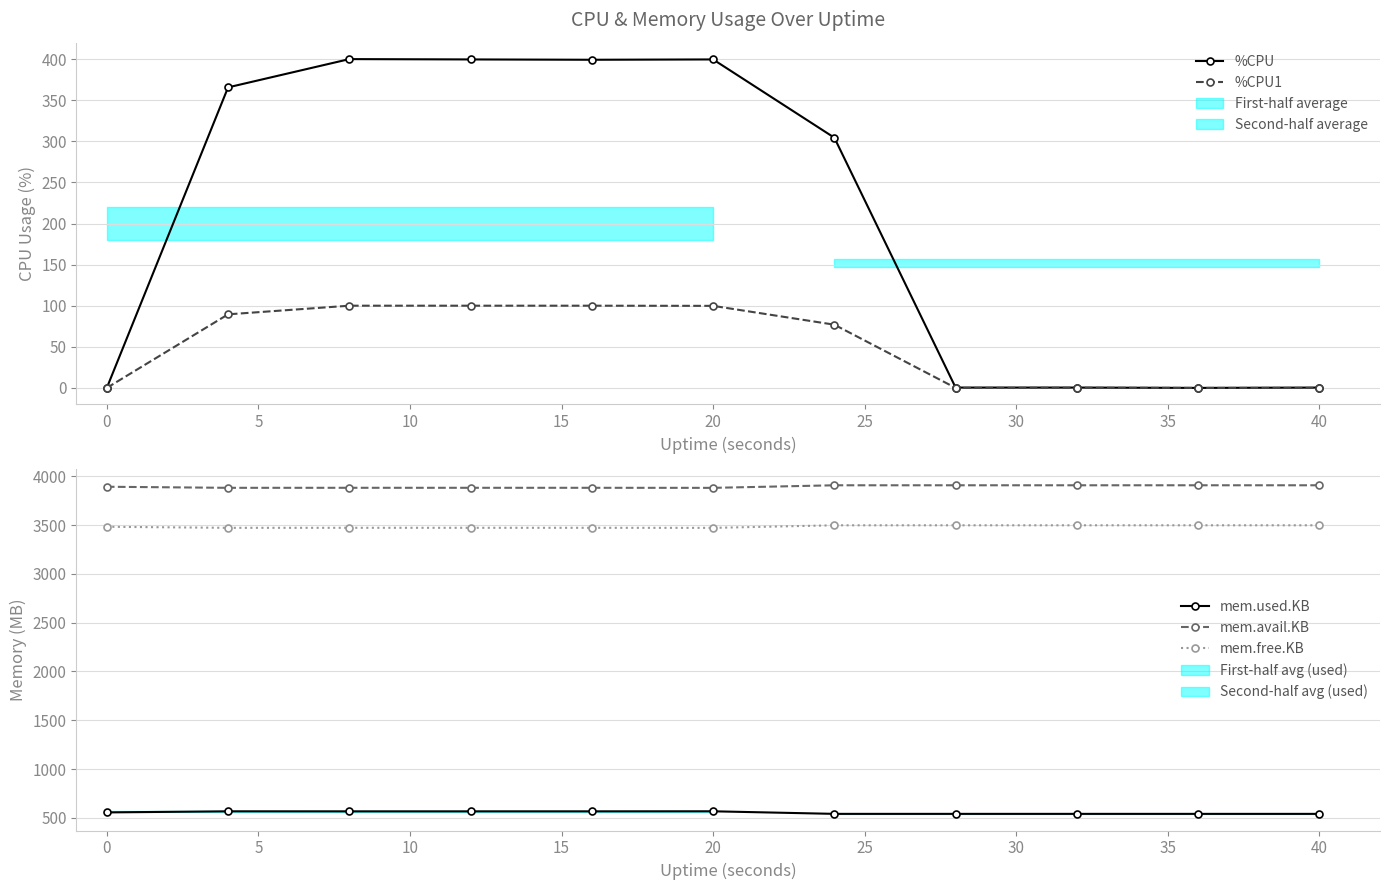

True or false: mem.used.KB and %CPU1 intersect in this chart.

False